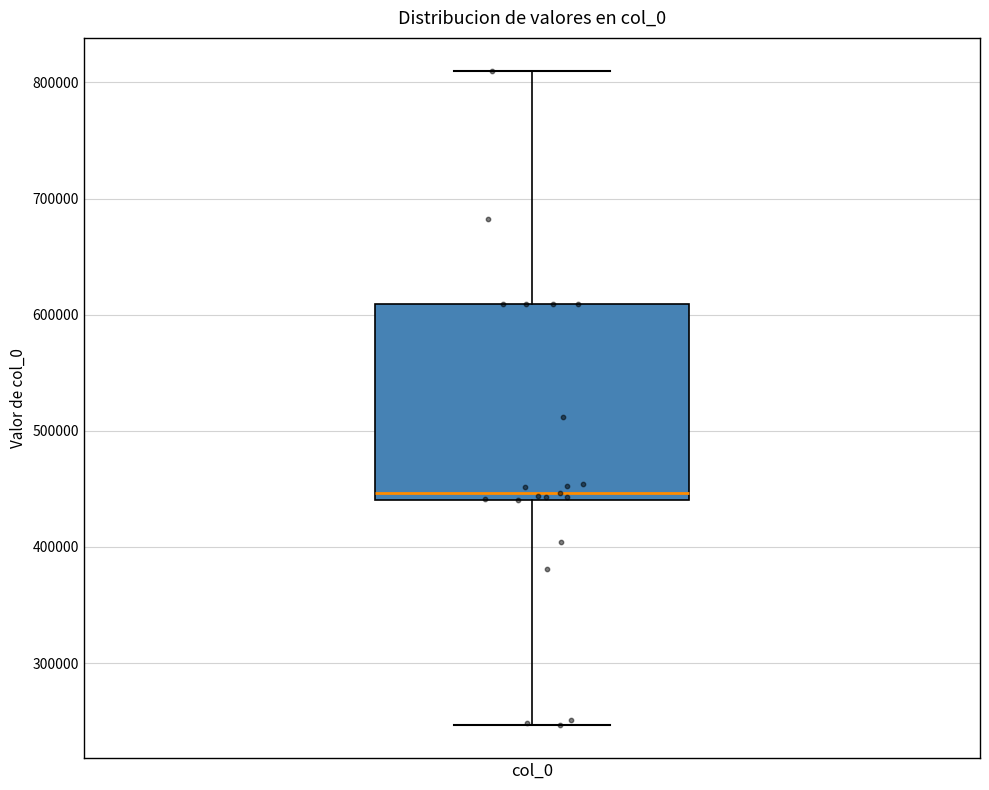

Where does the median line of the box for col_0 sit on the y-axis? The values are not printed on the chart, so give them approximately, as read against the axis.

450000